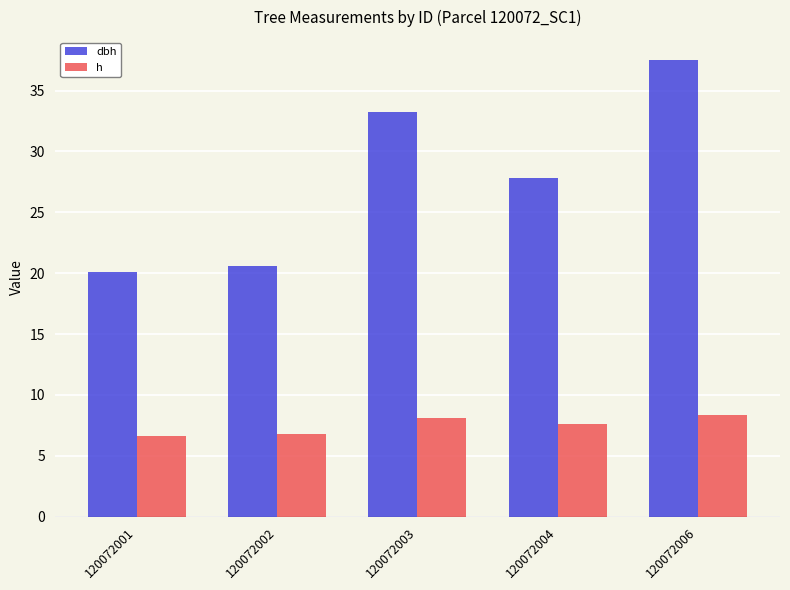

List the labels in order of dbh value, largest first.

120072006, 120072003, 120072004, 120072002, 120072001